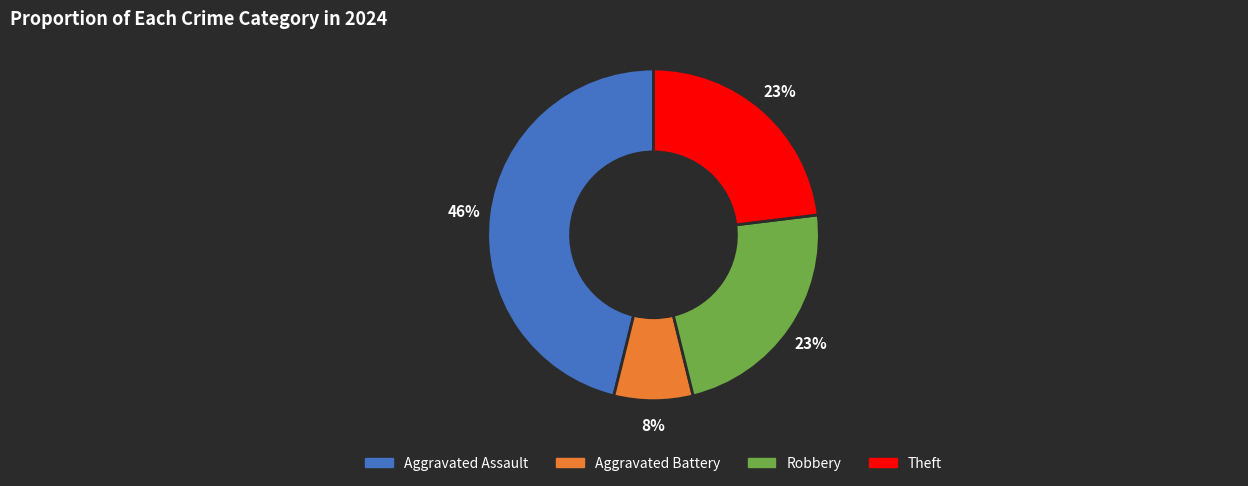

To the nearest percent, what is the combined percentage of Aggravated Battery and Robbery?

31%